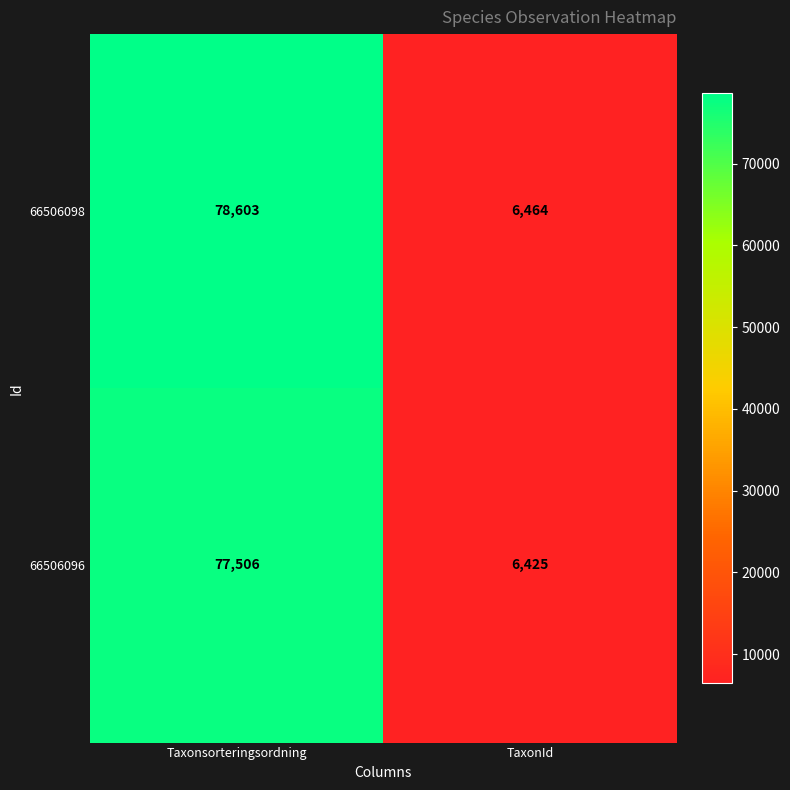

What is the lowest value of the 66506096 series?

6425